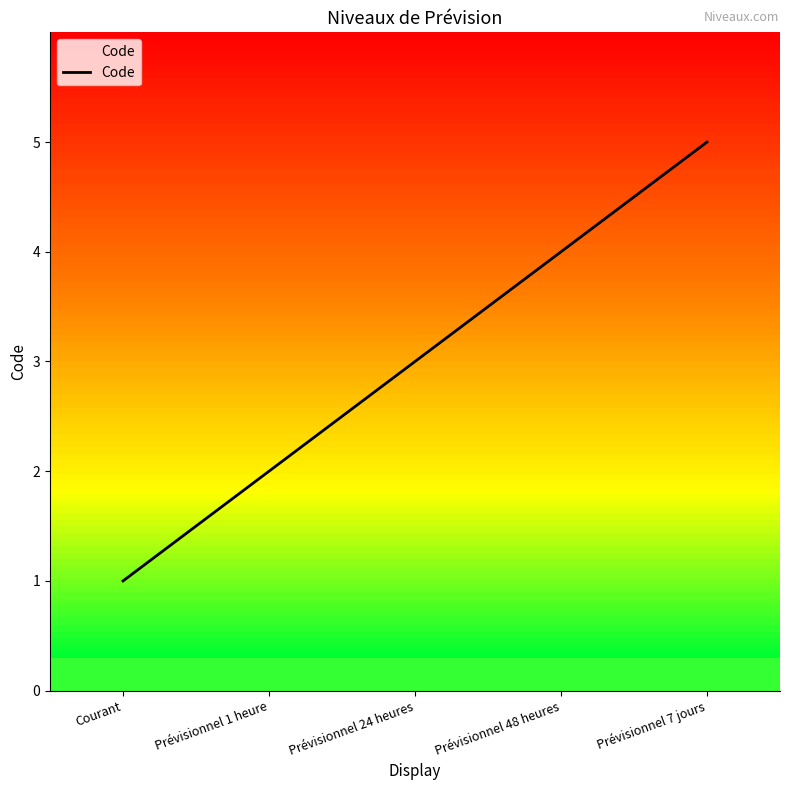

What is the minimum value shown in the chart?

1